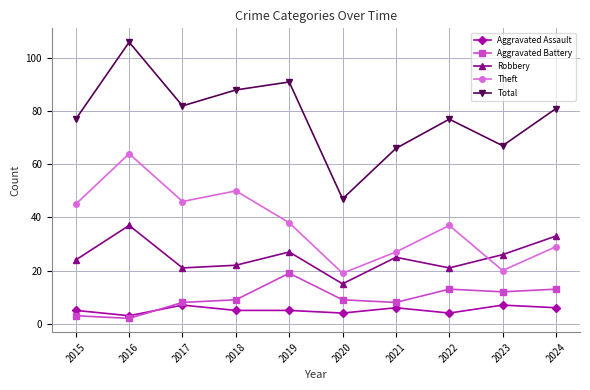

Reading left to right, extract all data points from this chart.

Aggravated Assault: 5	3	7	5	5	4	6	4	7	6
Aggravated Battery: 3	2	8	9	19	9	8	13	12	13
Robbery: 24	37	21	22	27	15	25	21	26	33
Theft: 45	64	46	50	38	19	27	37	20	29
Total: 77	106	82	88	91	47	66	77	67	81